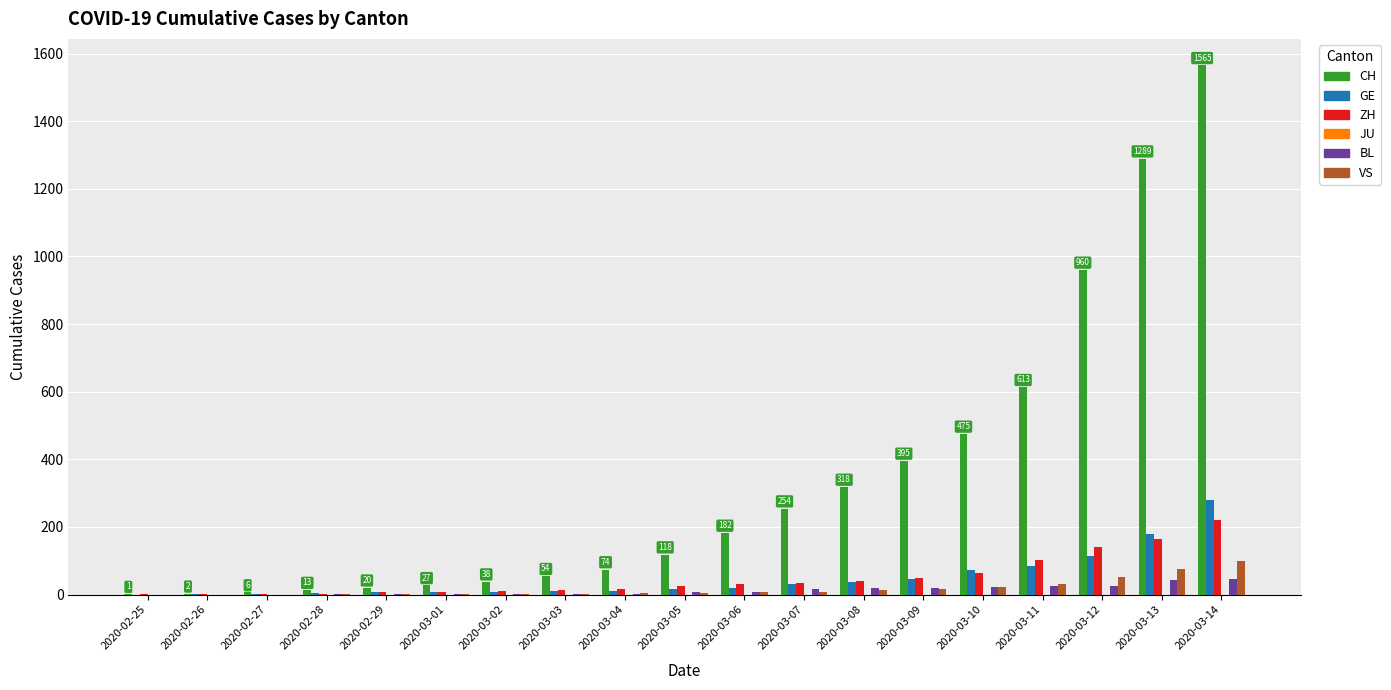

True or false: CH has a value of 318 at 2020-03-08.

True